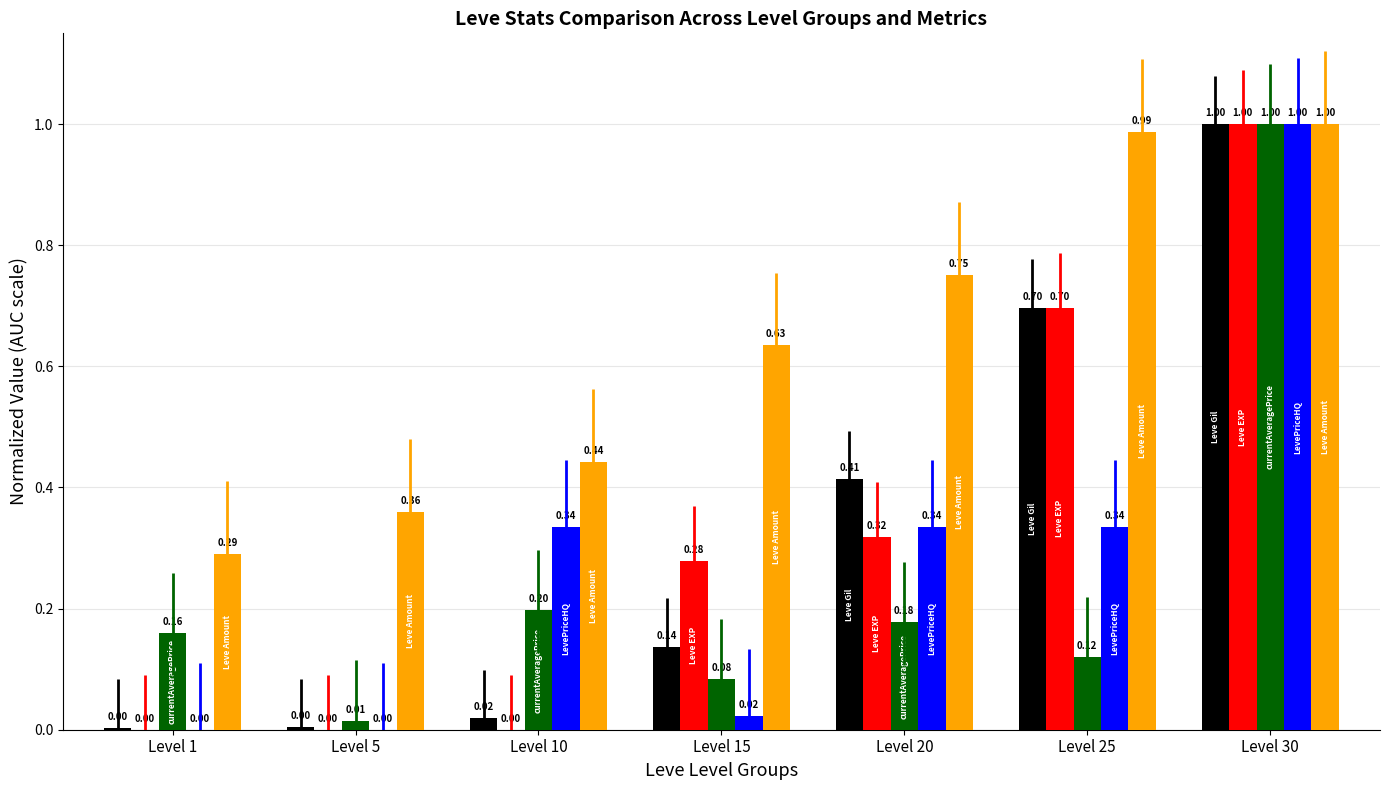

At which category is the sum across all series the highest?

Level 30